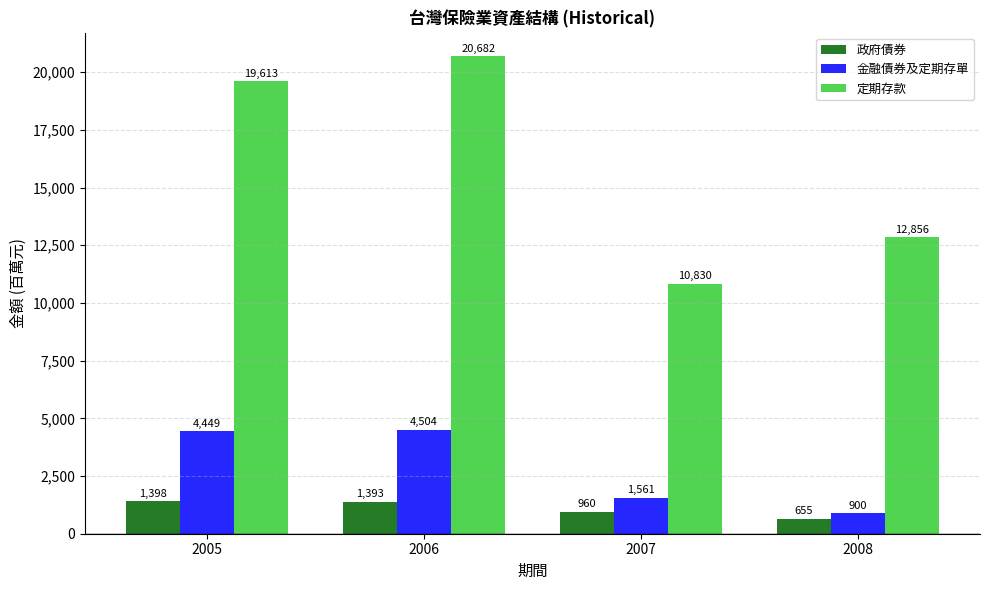

Reading right to left, extract all data points from this chart.

政府債券: 655	960	1393	1398
金融債券及定期存單: 900	1561	4504	4449
定期存款: 12856	10830	20682	19613